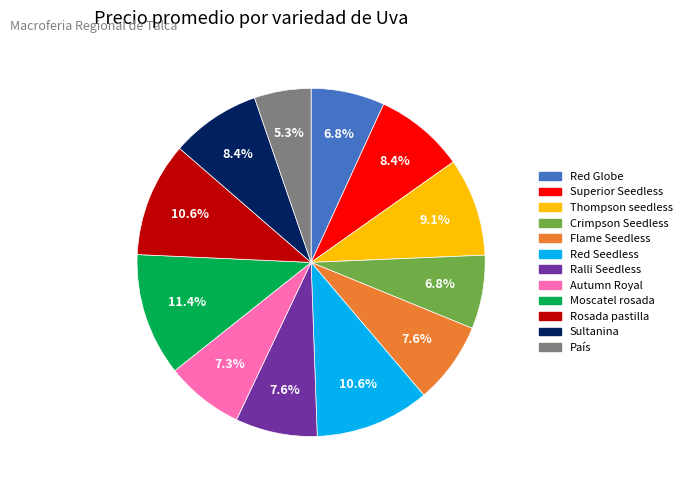

To the nearest percent, what is the difference between the largest and smallest slice percentages?

6%